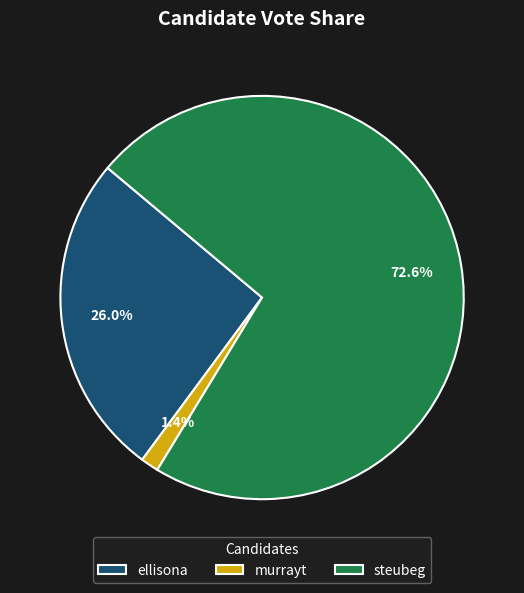

To the nearest percent, what is the combined percentage of ellisona and steubeg?

99%